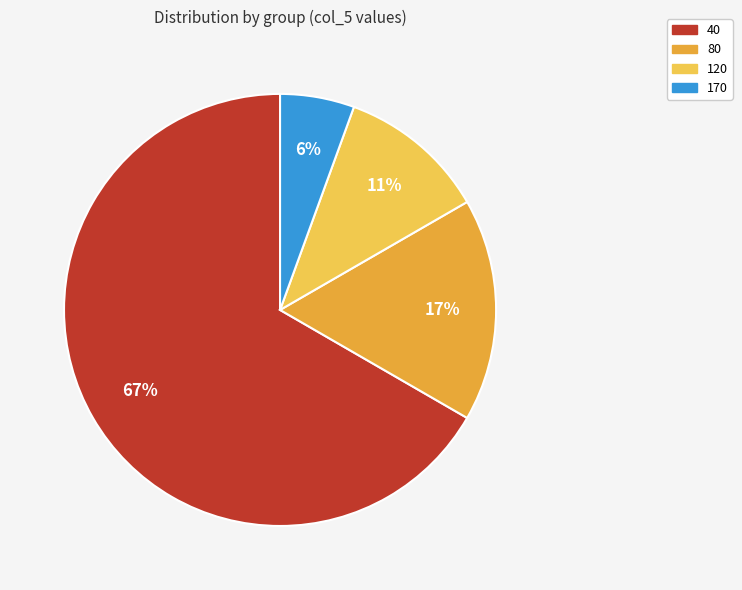

To the nearest percent, what percentage of the pie is 170?

6%